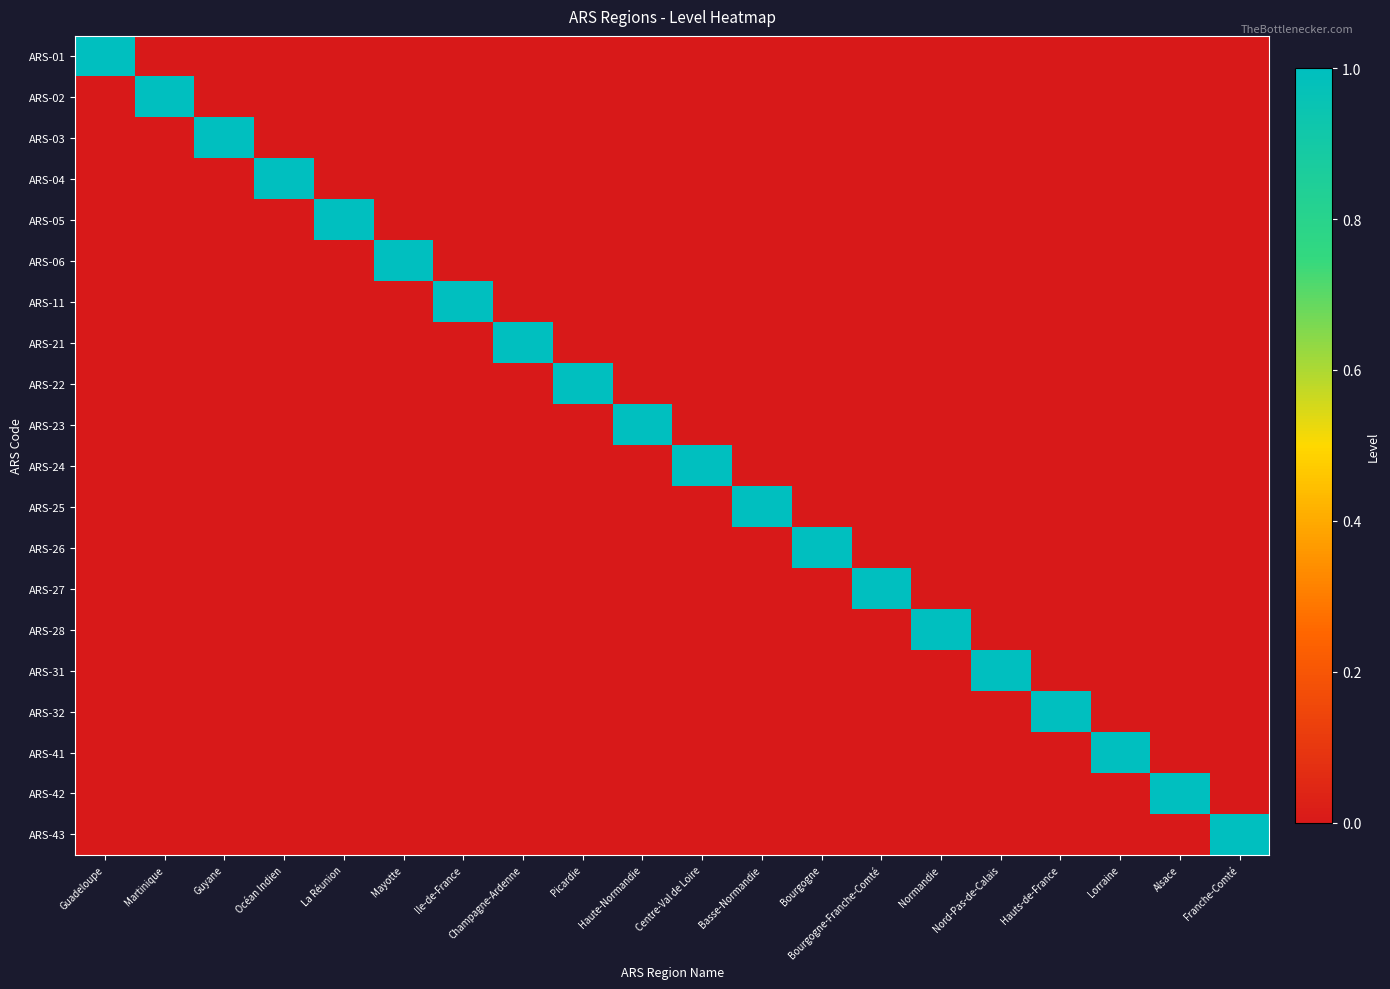

At which category is the sum across all series the highest?

Guadeloupe